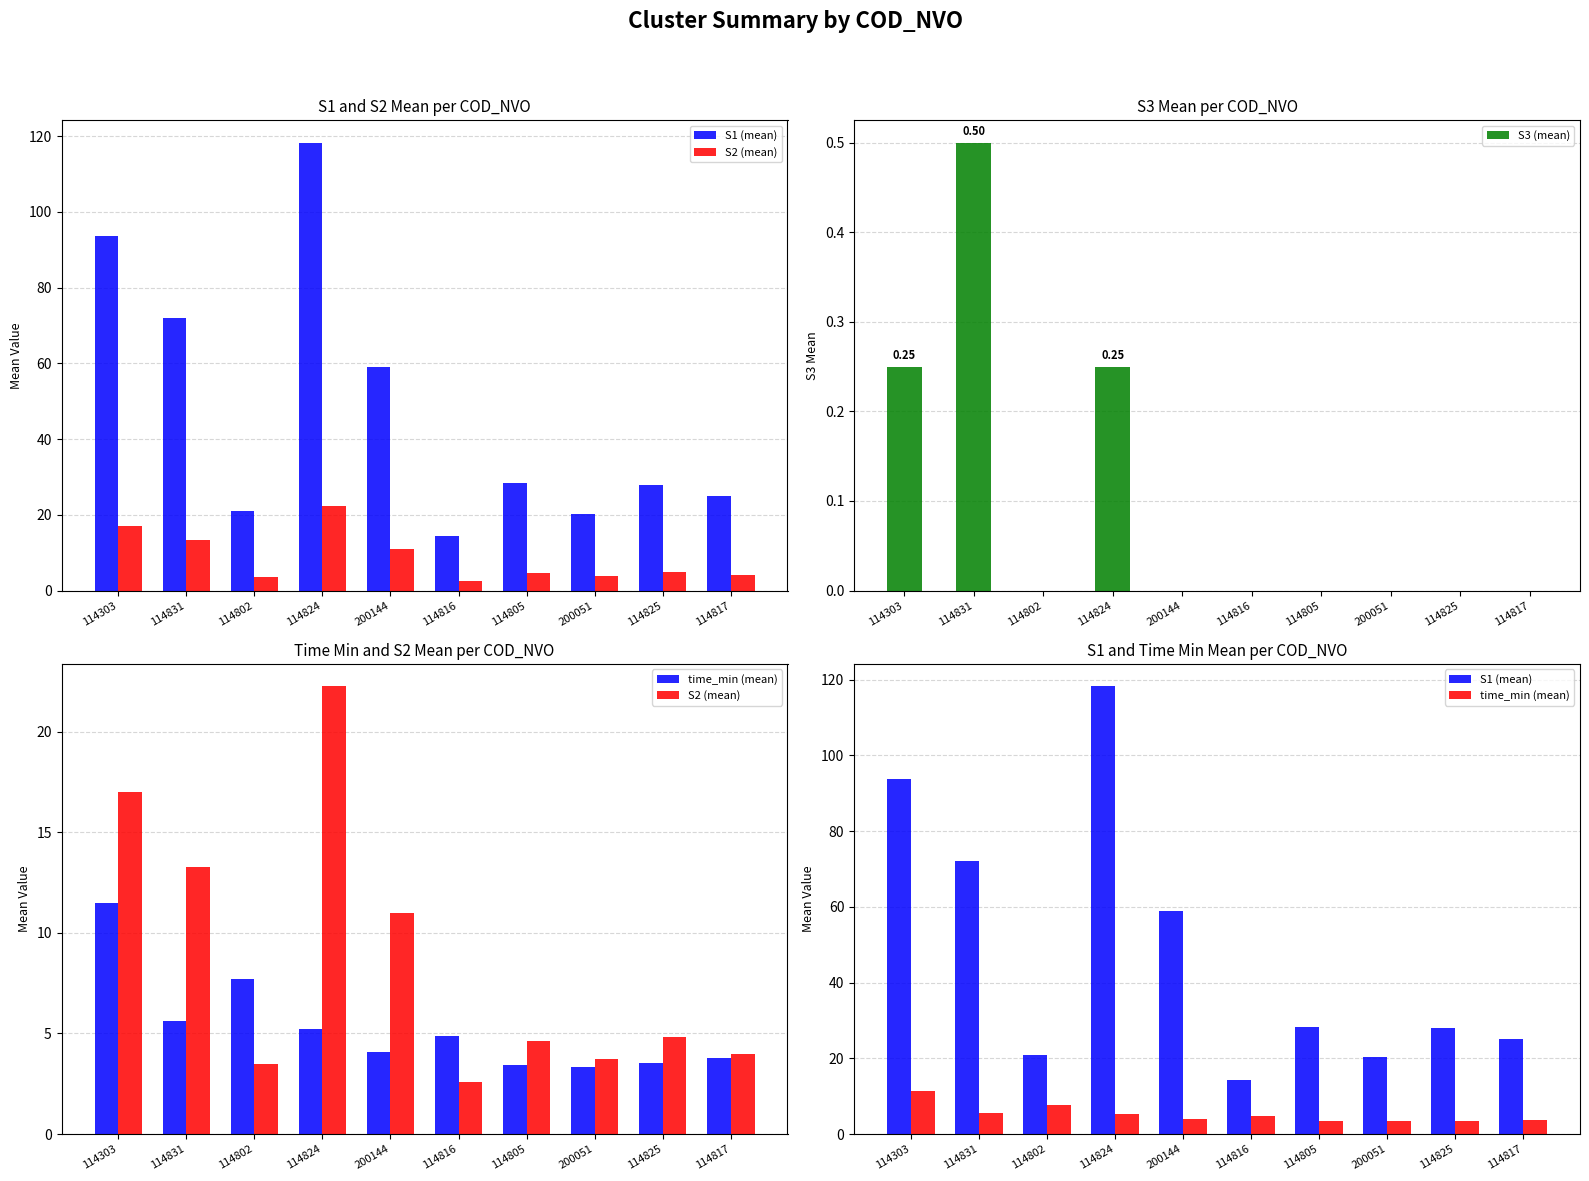

Is it true that S1 (mean) equals 28.4 at 114805?

True